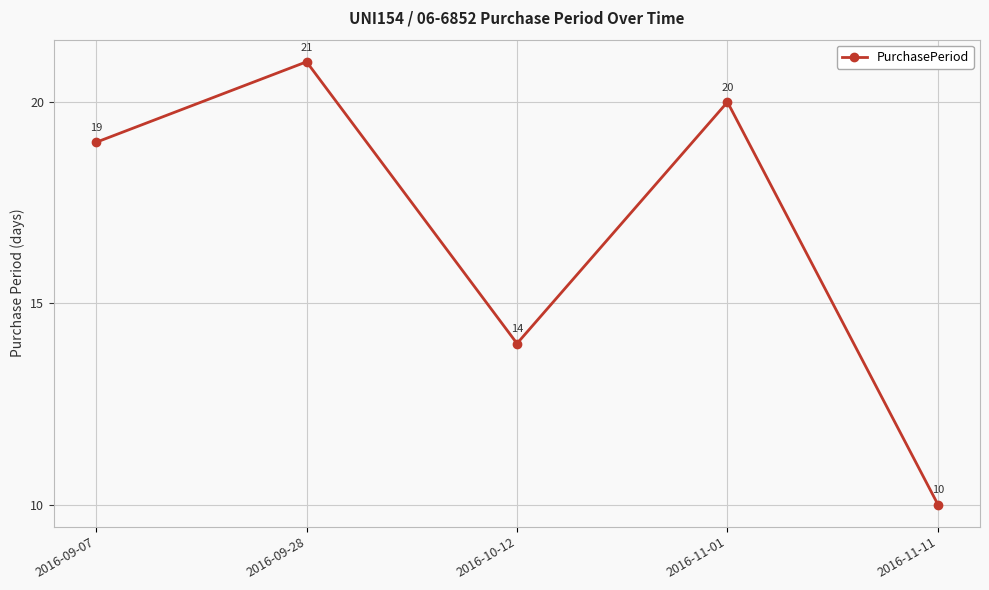

What position from the right is 2016-11-01?

2